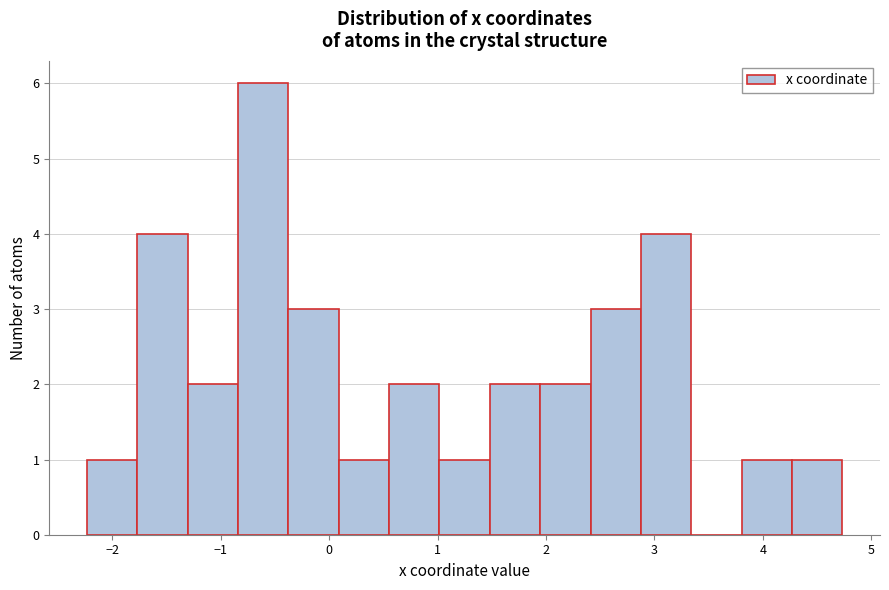

Reading left to right, transcribe this chart: for each bar, give the range it covers on the x-axis and its height. Neither the bar edges nor the heights are printed on the chart, so give them approximately, as read against the axes.

-2.2 to -1.8: 1
-1.8 to -1.3: 4
-1.3 to -0.8: 2
-0.8 to -0.4: 6
-0.4 to 0.1: 3
0.1 to 0.6: 1
0.6 to 1.0: 2
1.0 to 1.5: 1
1.5 to 1.9: 2
1.9 to 2.4: 2
2.4 to 2.9: 3
2.9 to 3.3: 4
3.3 to 3.8: 0
3.8 to 4.3: 1
4.3 to 4.7: 1